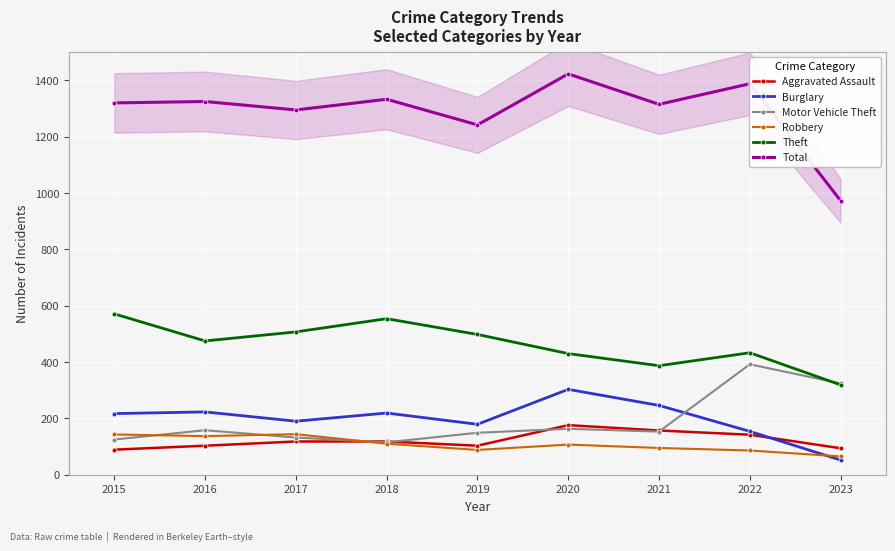

What is the greatest value displayed?

1423